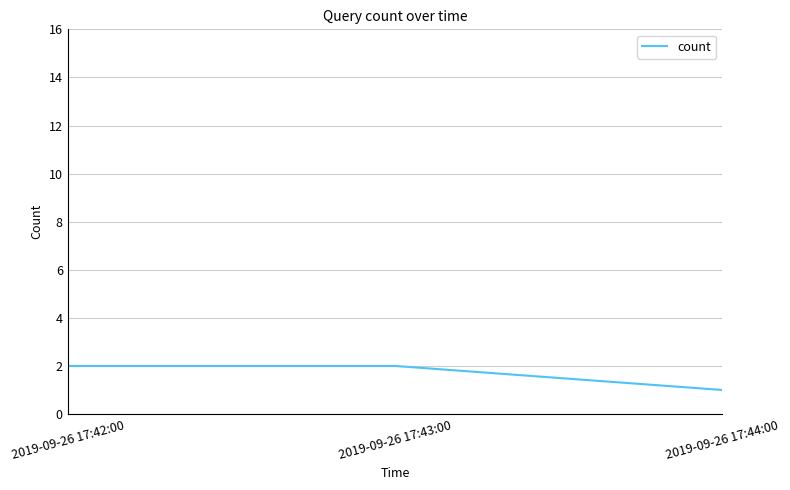

What is the minimum value shown in the chart?

1